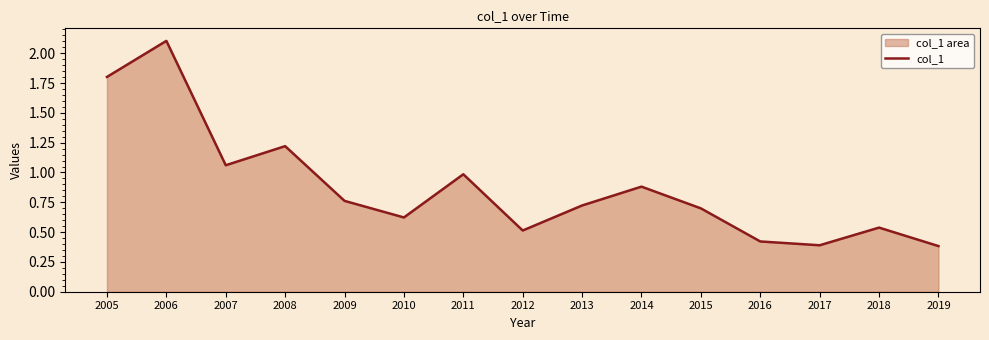

True or false: the data has more than 0 interior local peaks.

True